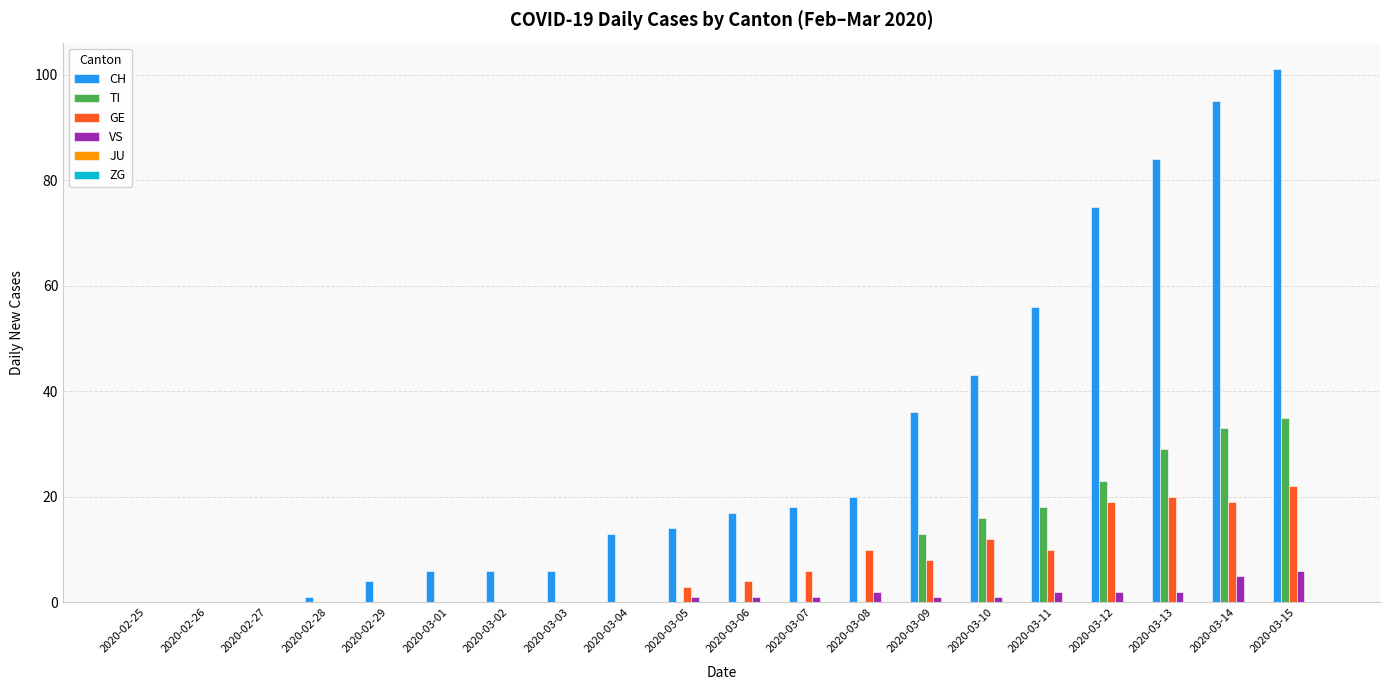

What is the greatest value displayed?

101